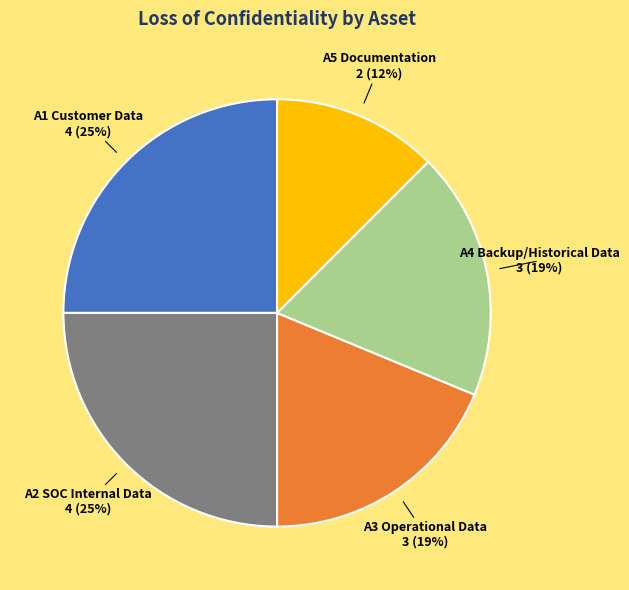

Does any single category account for the majority?

No